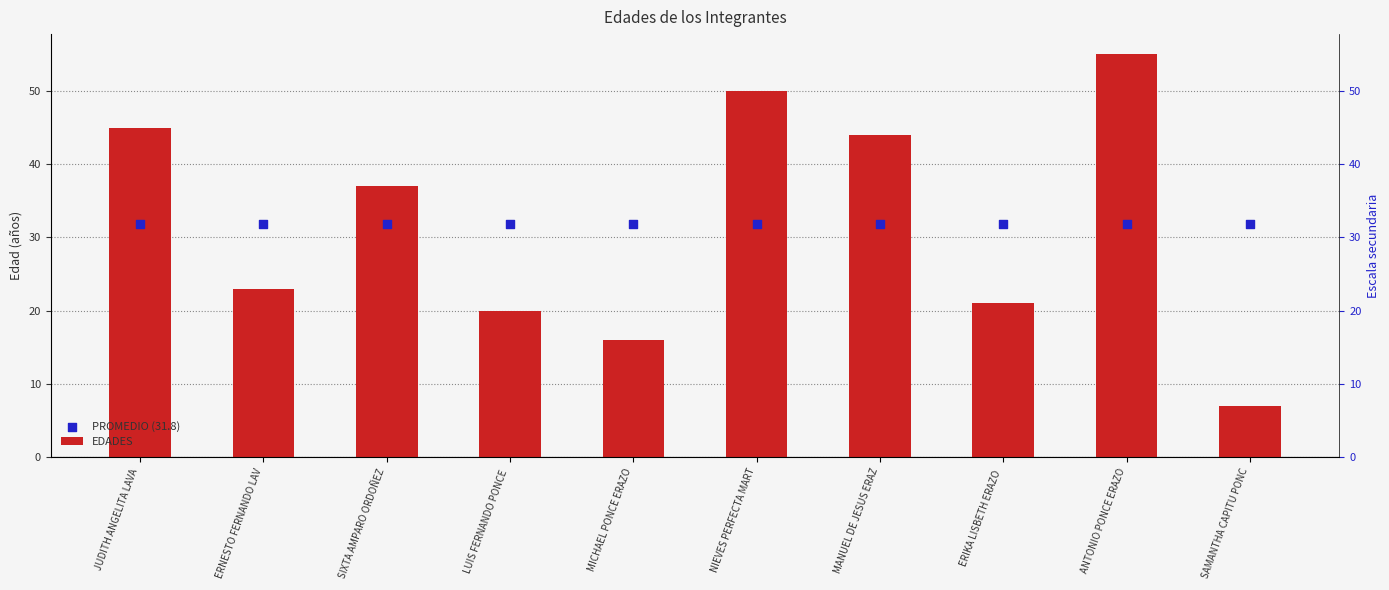

Is the value of PROMEDIO (31.8) at NIEVES PERFECTA MART greater than the value of EDADES at SAMANTHA CAPITU PONC?

Yes